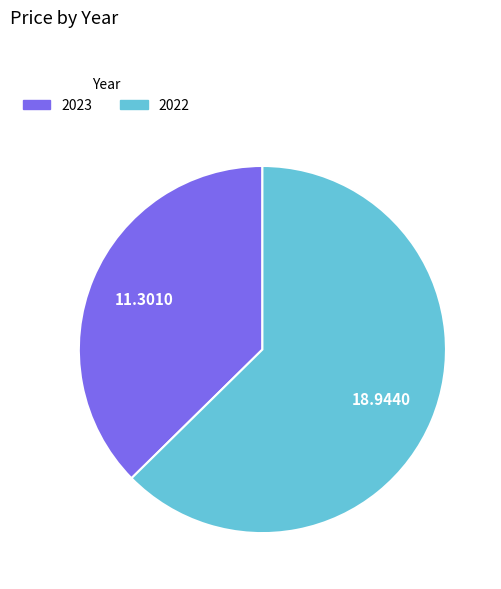

Is the sum of 2022 and 2023 greater than half?

Yes